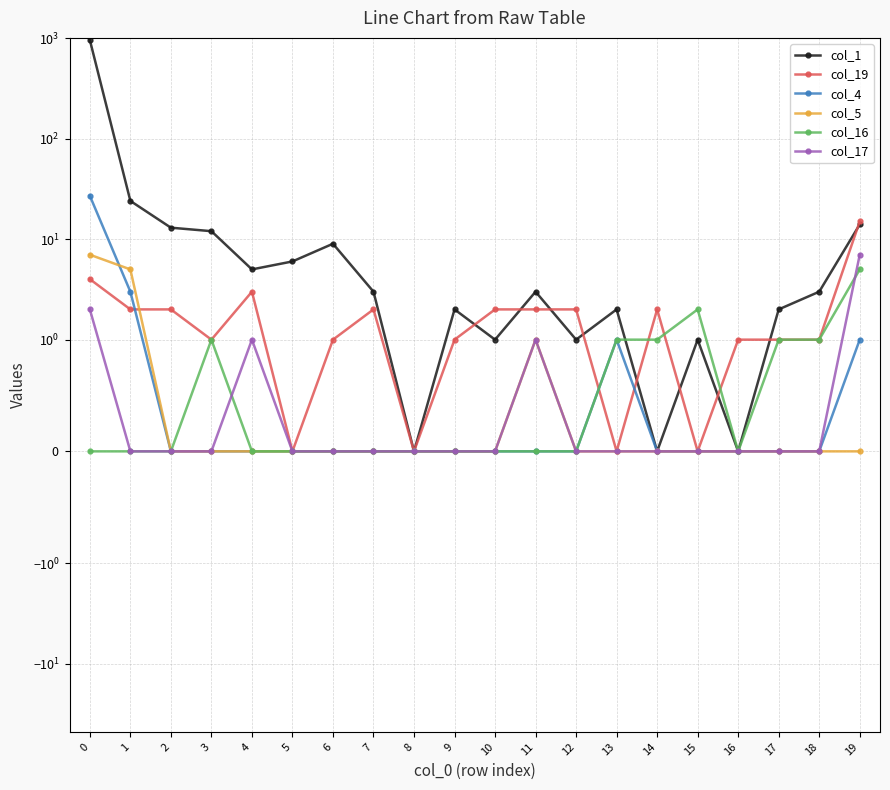

What is the total value across all series at 14?

3